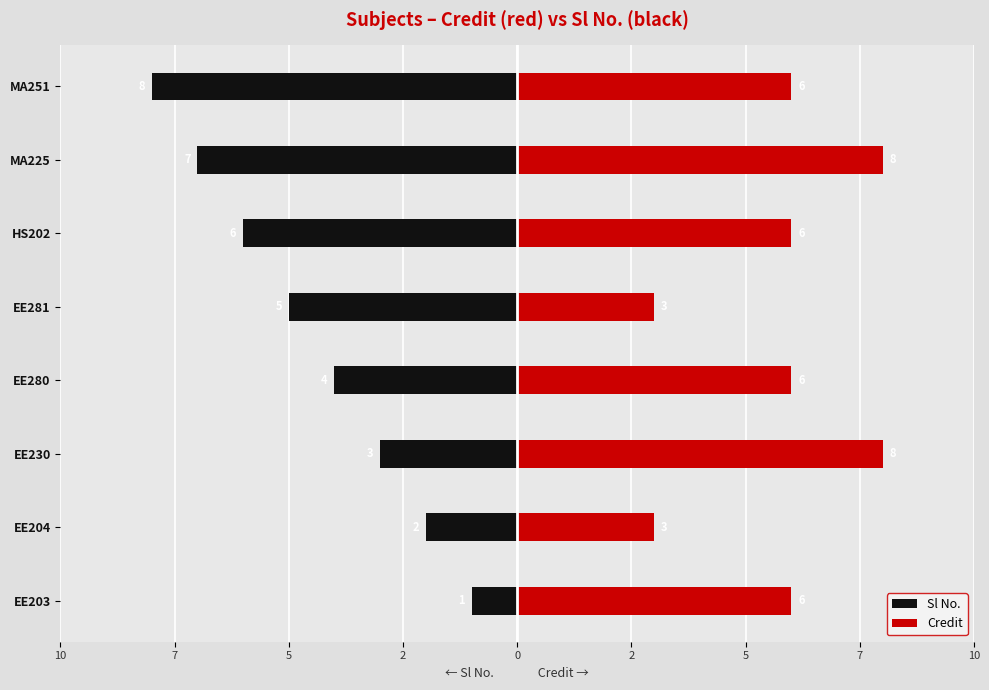

Which series has the largest range (max minus min)?

Sl No.